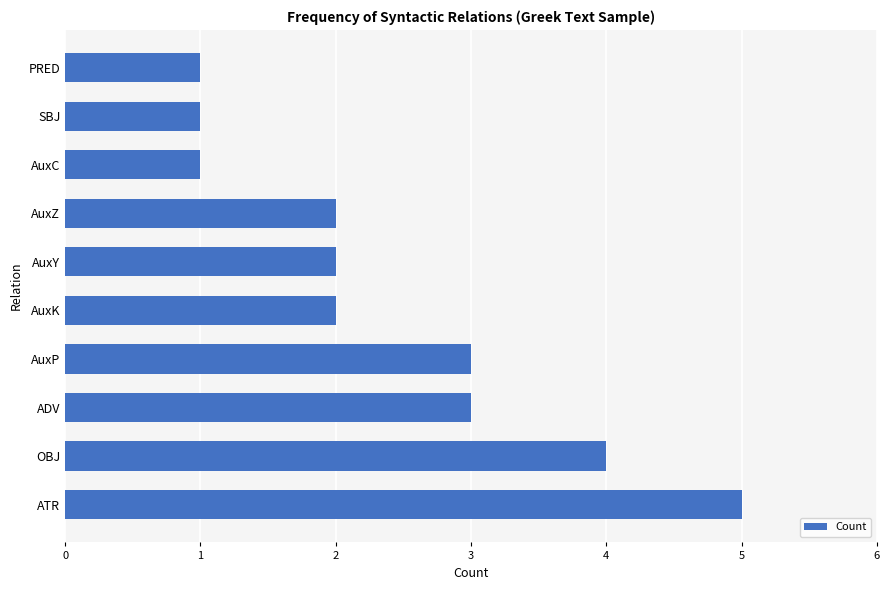

At which category does the chart reach its peak across all series?

ATR